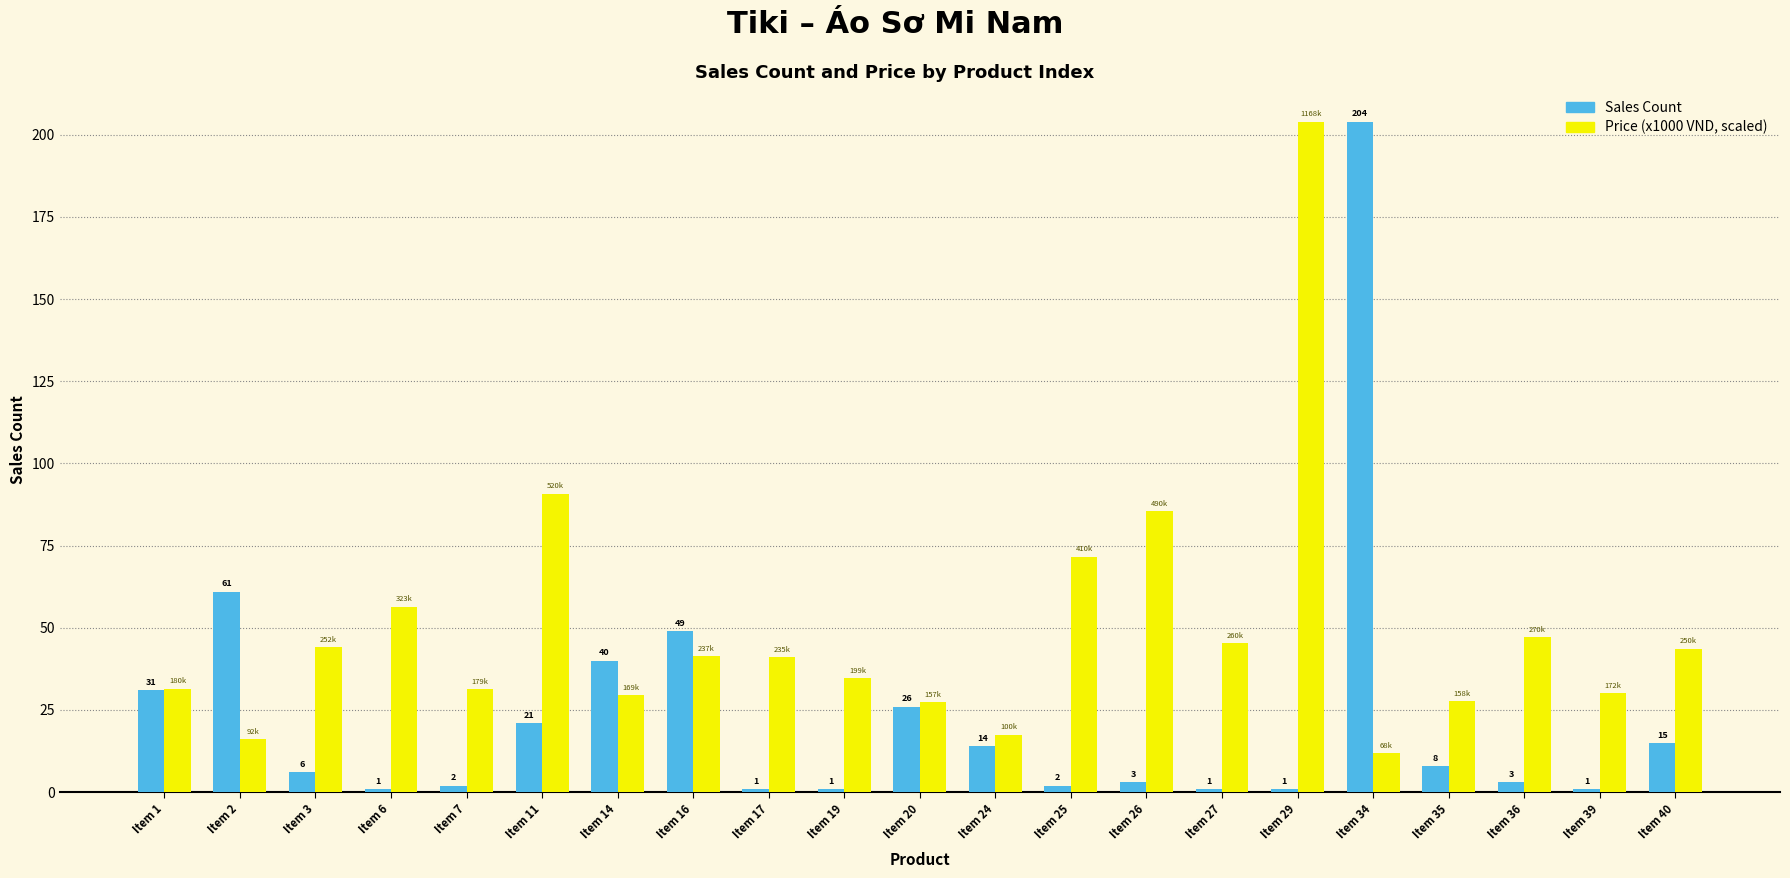

What is the approximate value of Sales Count at Item 35?

8.0